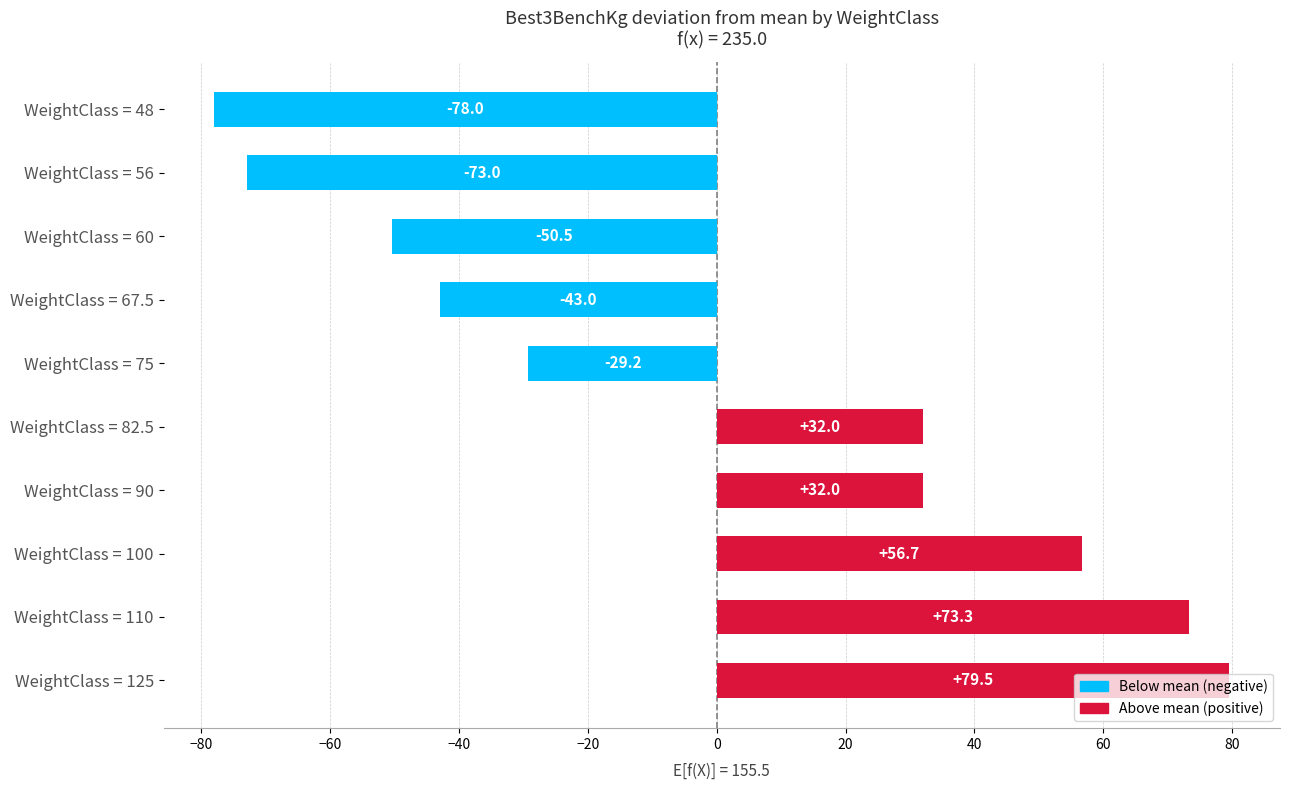

What is the difference between the values at WeightClass = 56 and WeightClass = 60?

22.5